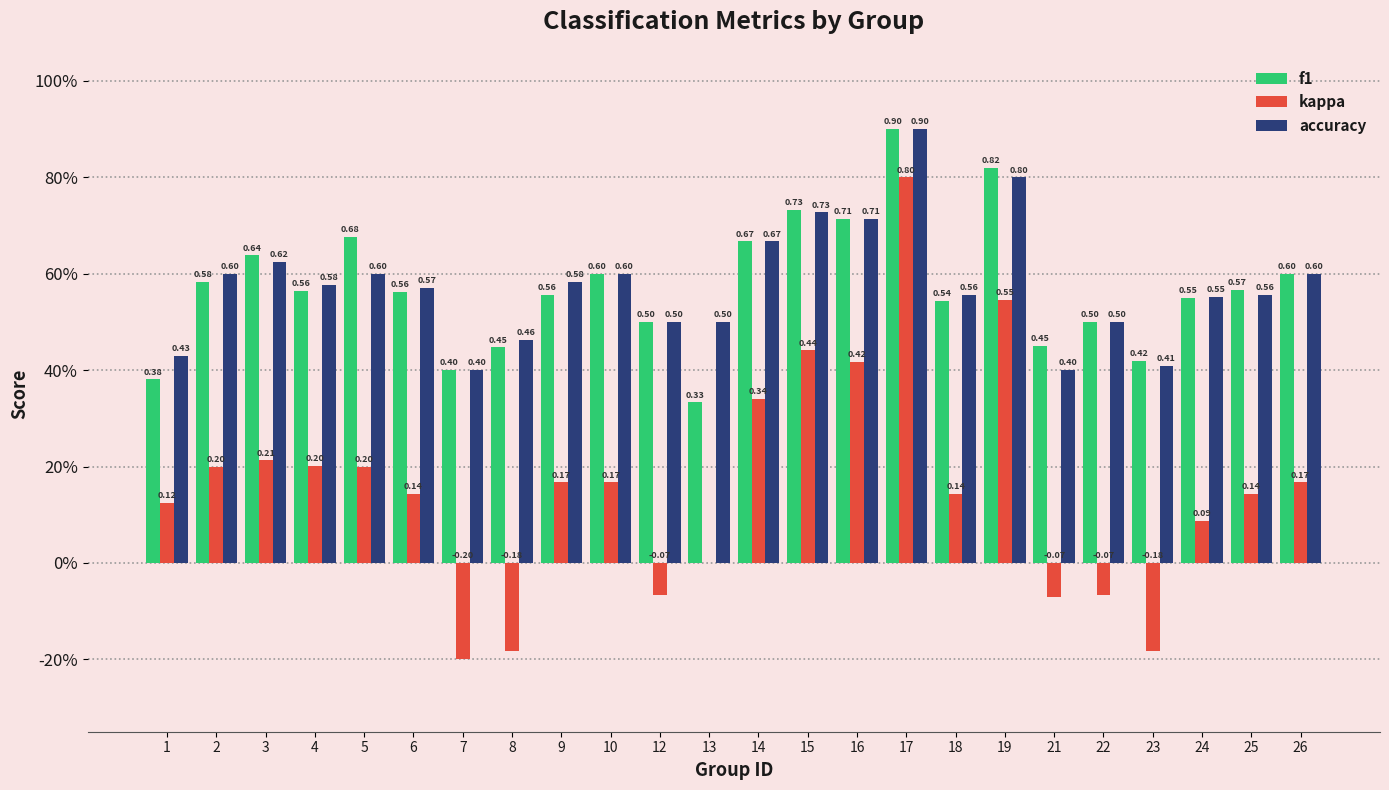

Is it true that accuracy equals 0.5 at 12?

True